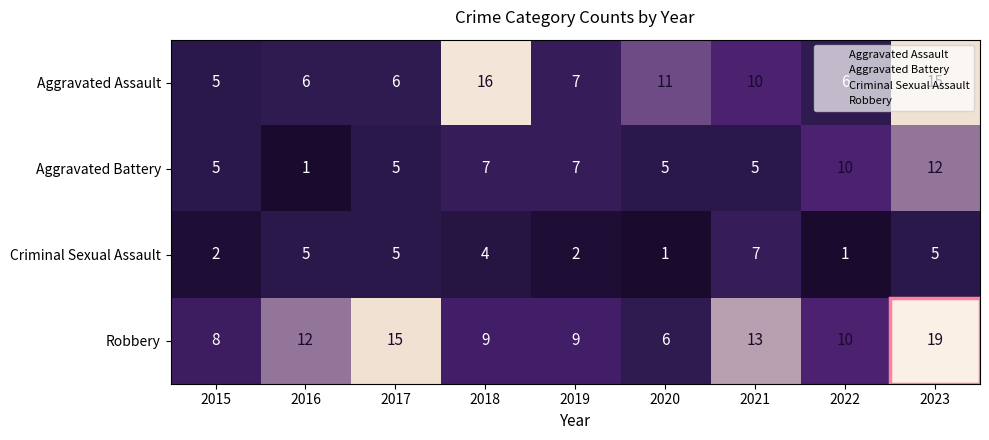

What is the sum of all Aggravated Assault values?

82